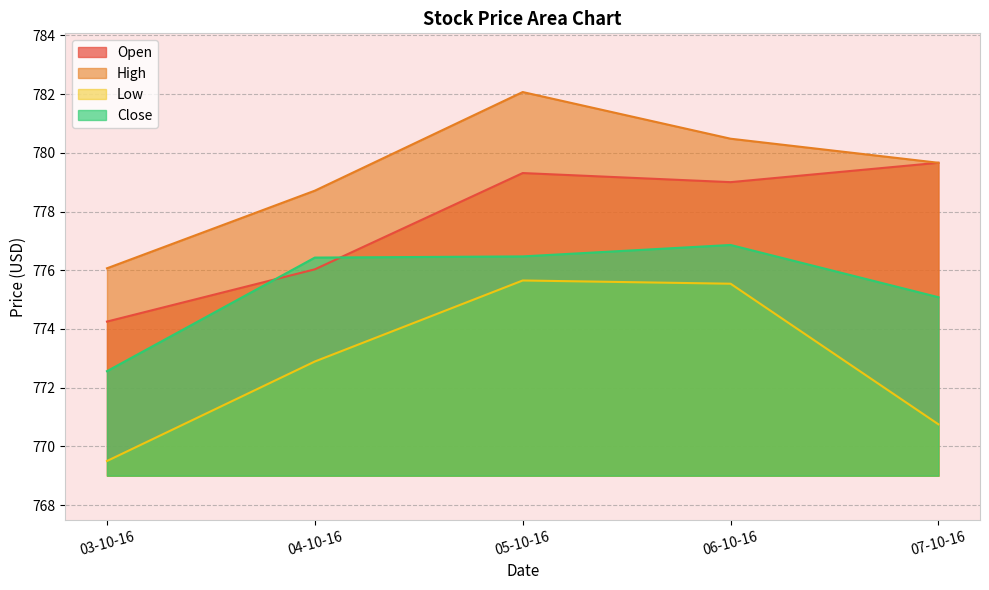

What is the total value across all series at 06-10-16?

3111.9